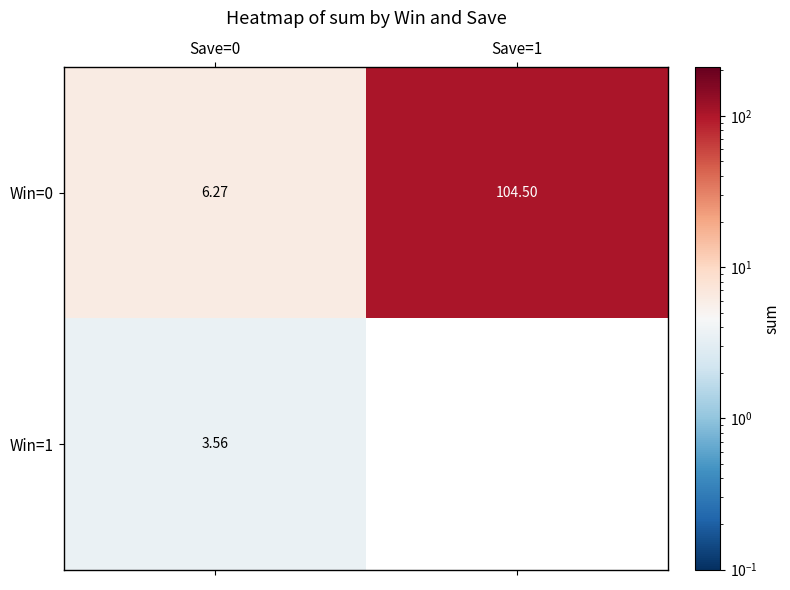

Is the value of Win=0 at Save=0 greater than the value of Win=1 at Save=1?

Yes